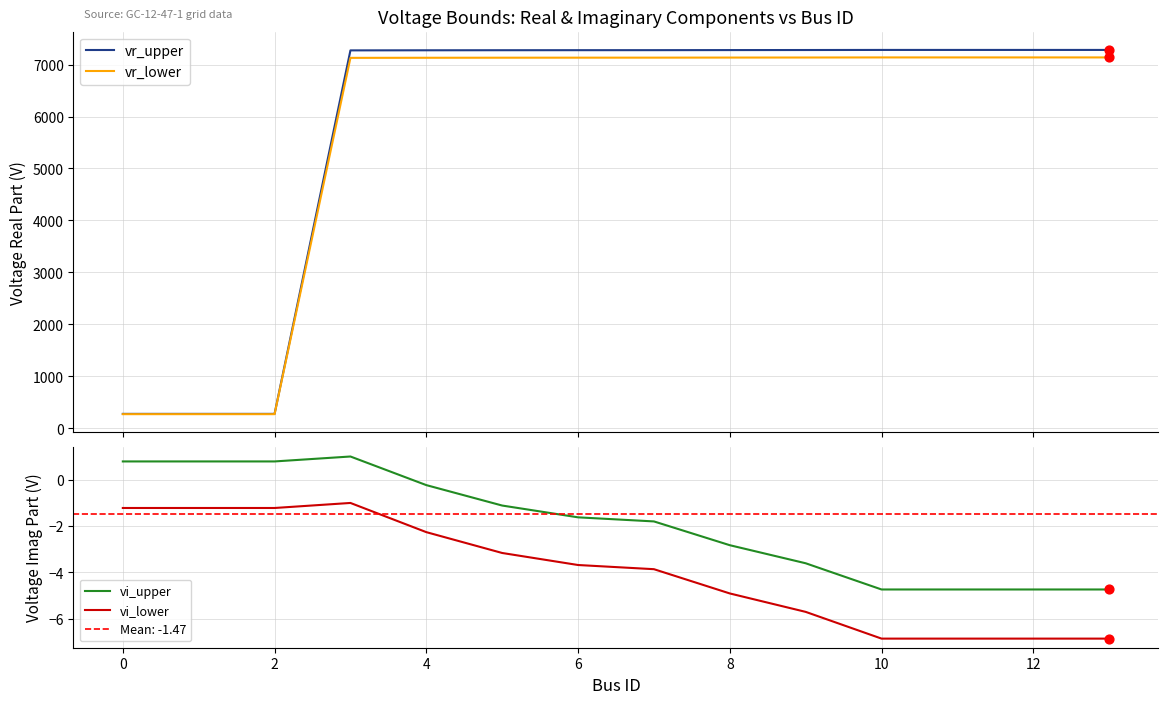

Which series contains the lowest Y value?

vi_lower